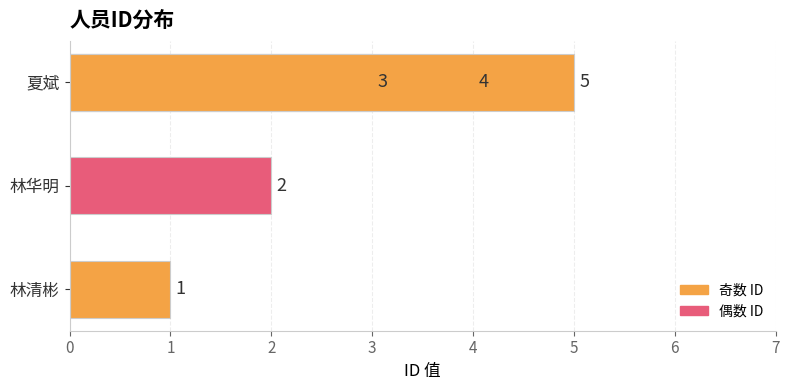

Are the bars grouped side by side (vs. stacked)?

No